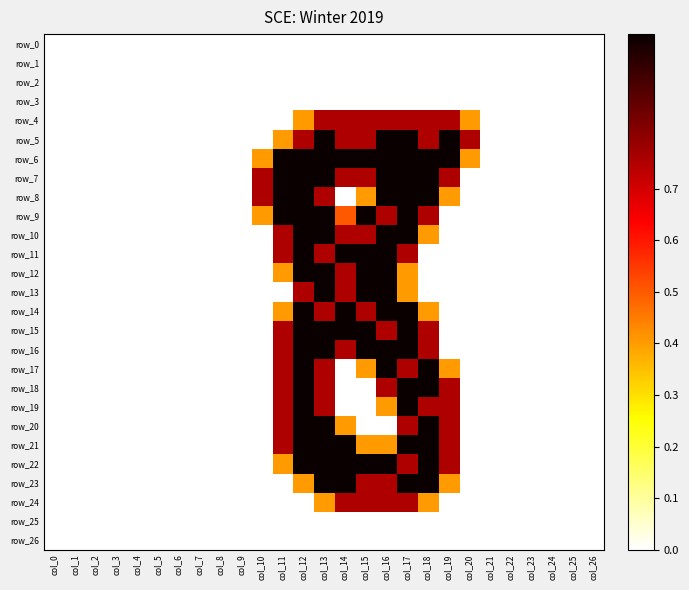

Rank the series by their maximum value, from lowest to highest.

row_0, row_1, row_2, row_3, row_25, row_26, row_4, row_24, row_5, row_6, row_7, row_8, row_9, row_10, row_11, row_12, row_13, row_14, row_15, row_16, row_17, row_18, row_19, row_20, row_21, row_22, row_23